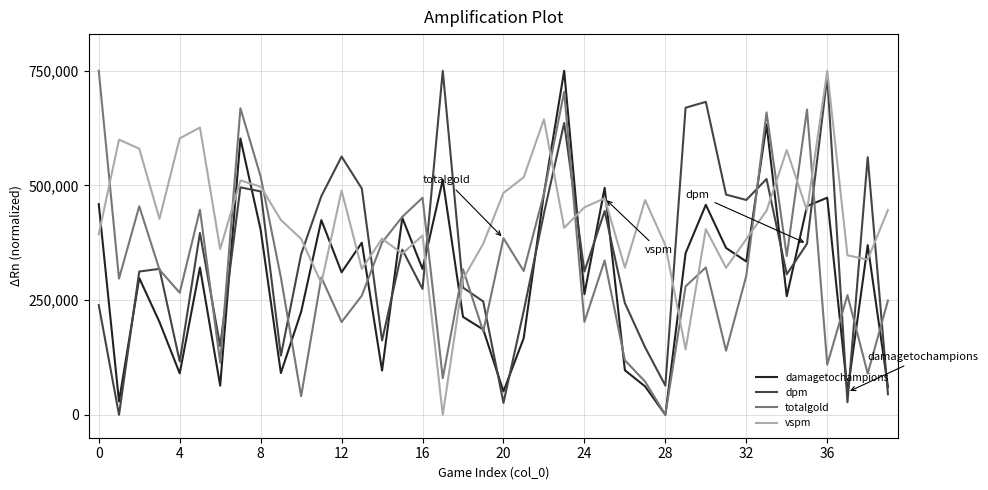

Rank the series by their average value, from lowest to highest.

damagetochampions, totalgold, dpm, vspm